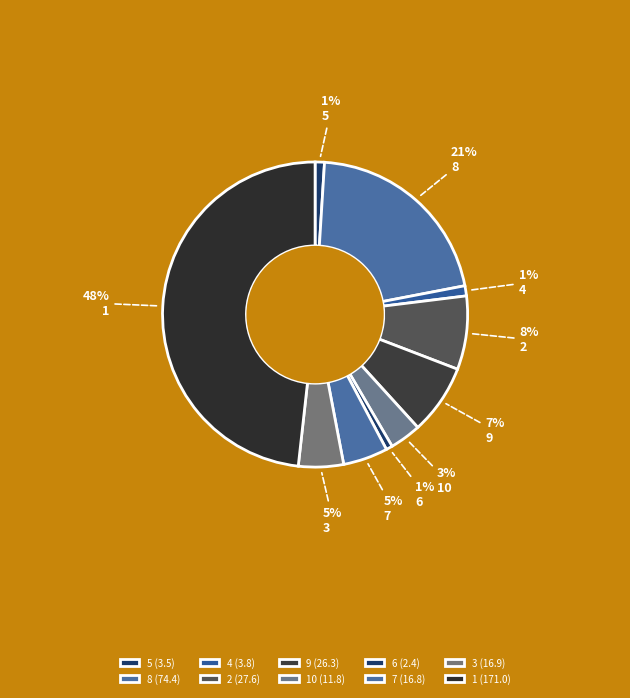

Rank the categories by value from highest to lowest.

1, 8, 2, 9, 3, 7, 10, 4, 5, 6